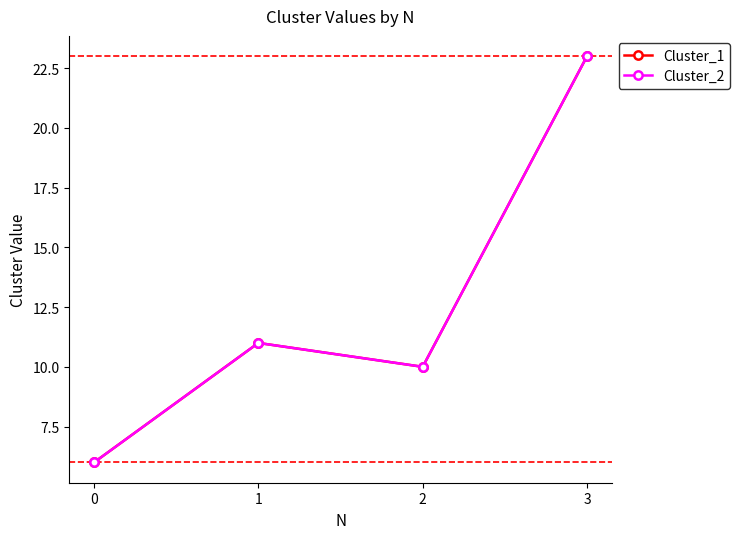

Does the chart have visible grid lines?

No